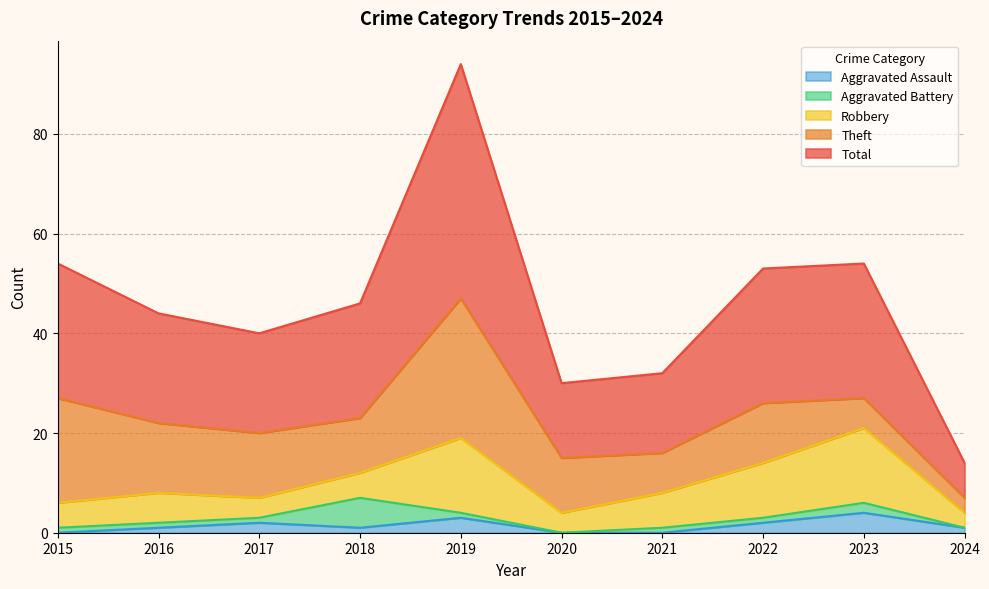

What is the total value across all series at 2024?

14